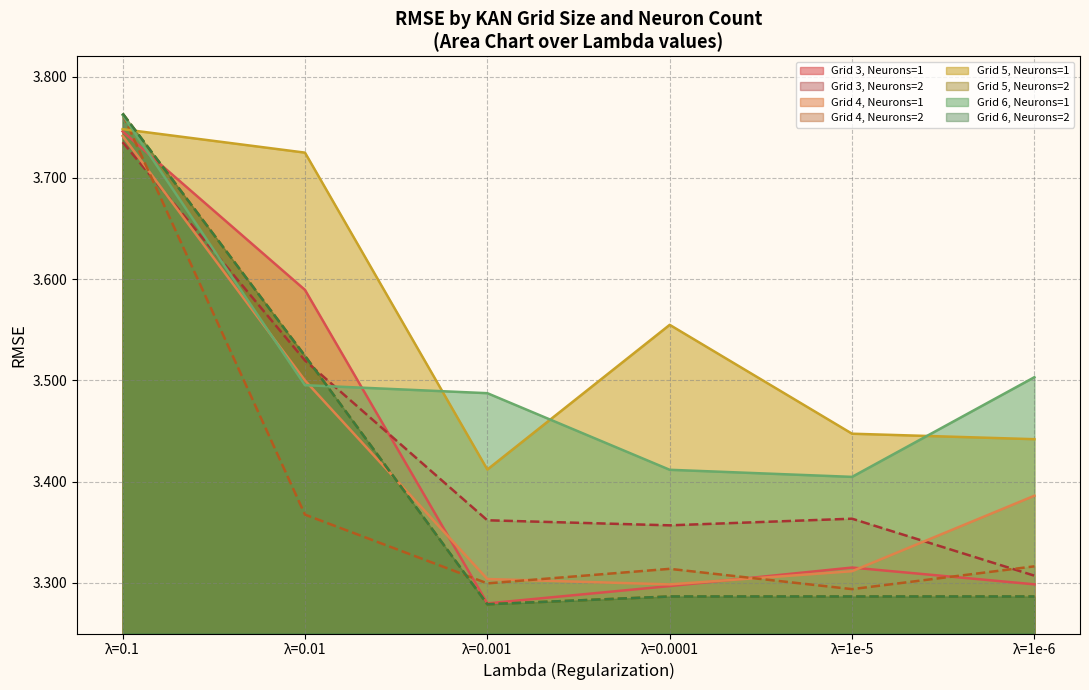

Reading left to right, what are all the values shown in this chart?

kan_neurons=1 Mean RMSE: 3.7	3.6	3.3	3.3	3.3	3.3	3.7	3.5	3.3	3.3	3.3	3.4	3.7	3.7	3.4	3.6	3.4	3.4	3.8	3.5	3.5	3.4	3.4	3.5
kan_neurons=2 Mean RMSE: 3.7	3.5	3.4	3.4	3.4	3.3	3.8	3.4	3.3	3.3	3.3	3.3	3.8	3.5	3.3	3.3	3.3	3.3	3.8	3.5	3.3	3.3	3.3	3.3